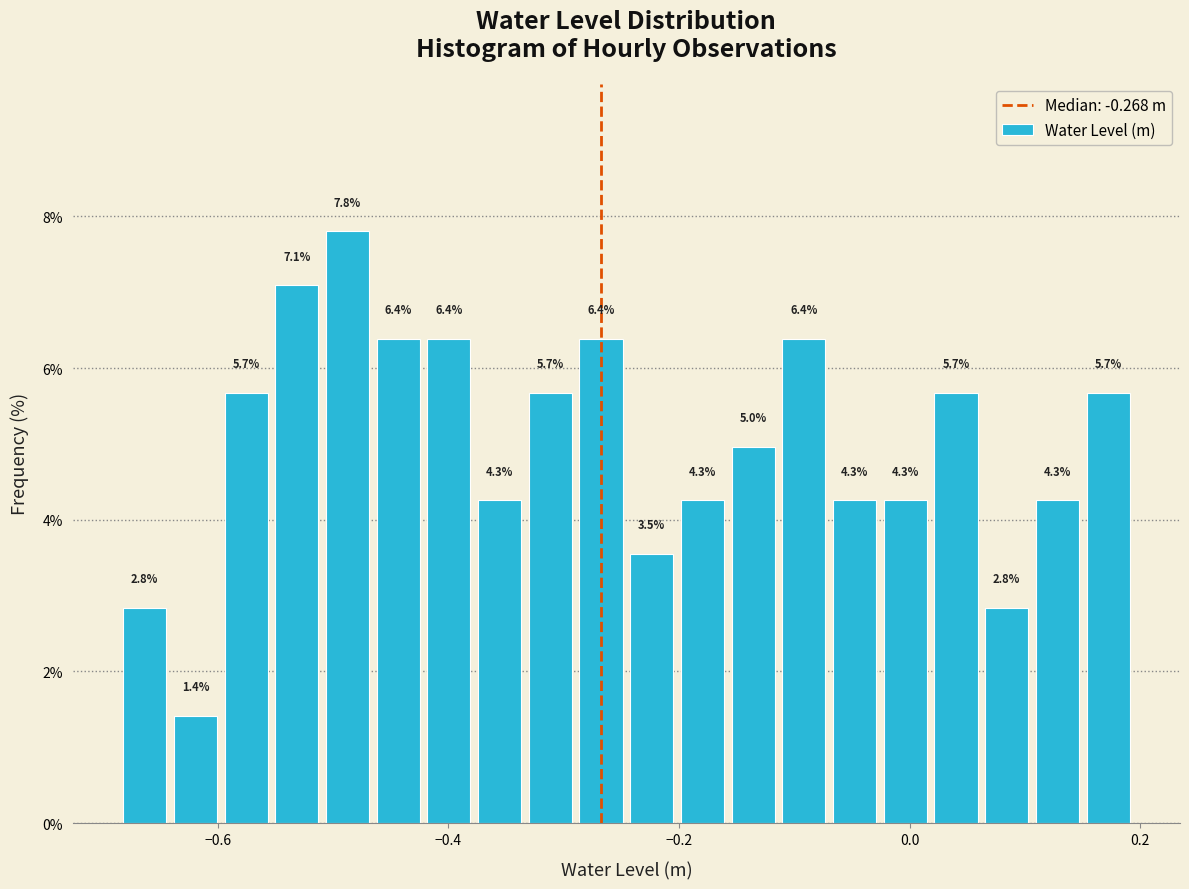

Read against the x-axis, roughly where is the centre of the tallest bar?

-0.48